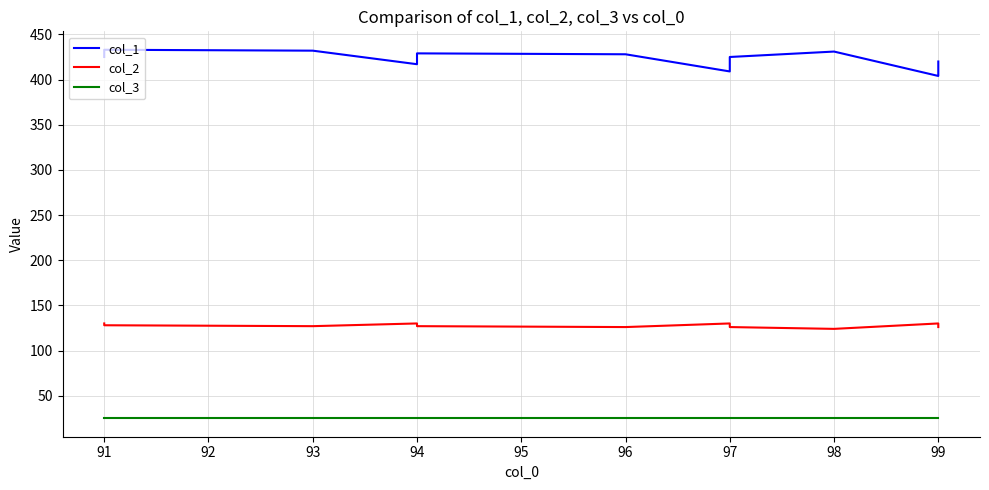

At which category does the chart reach its peak across all series?

91